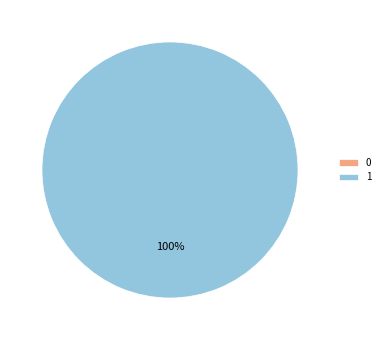

What percentage is the 1 slice, to the nearest percent?

100%